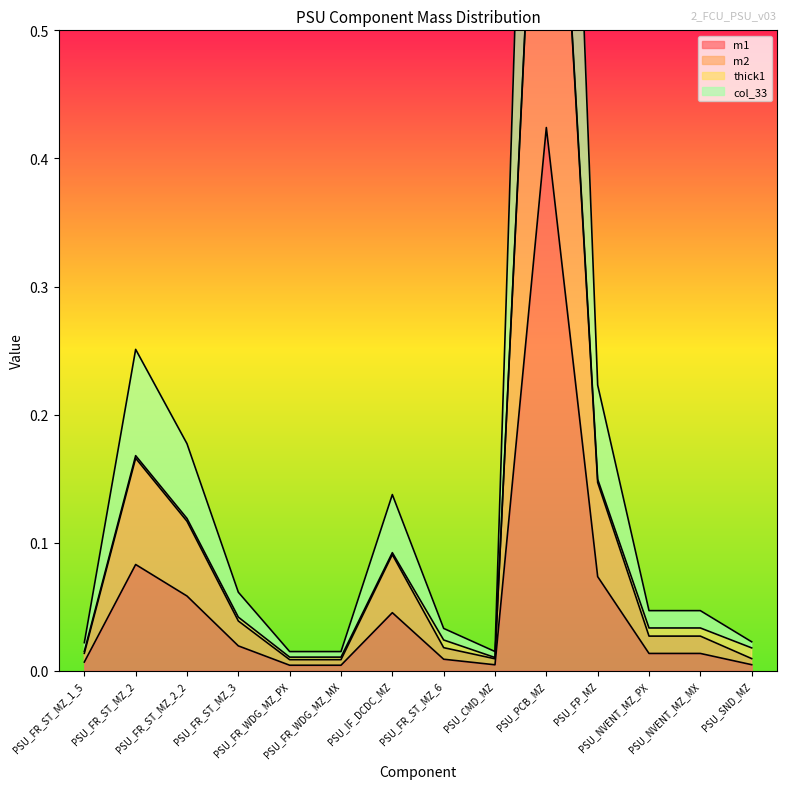

What position from the right is PSU_SND_MZ?

1